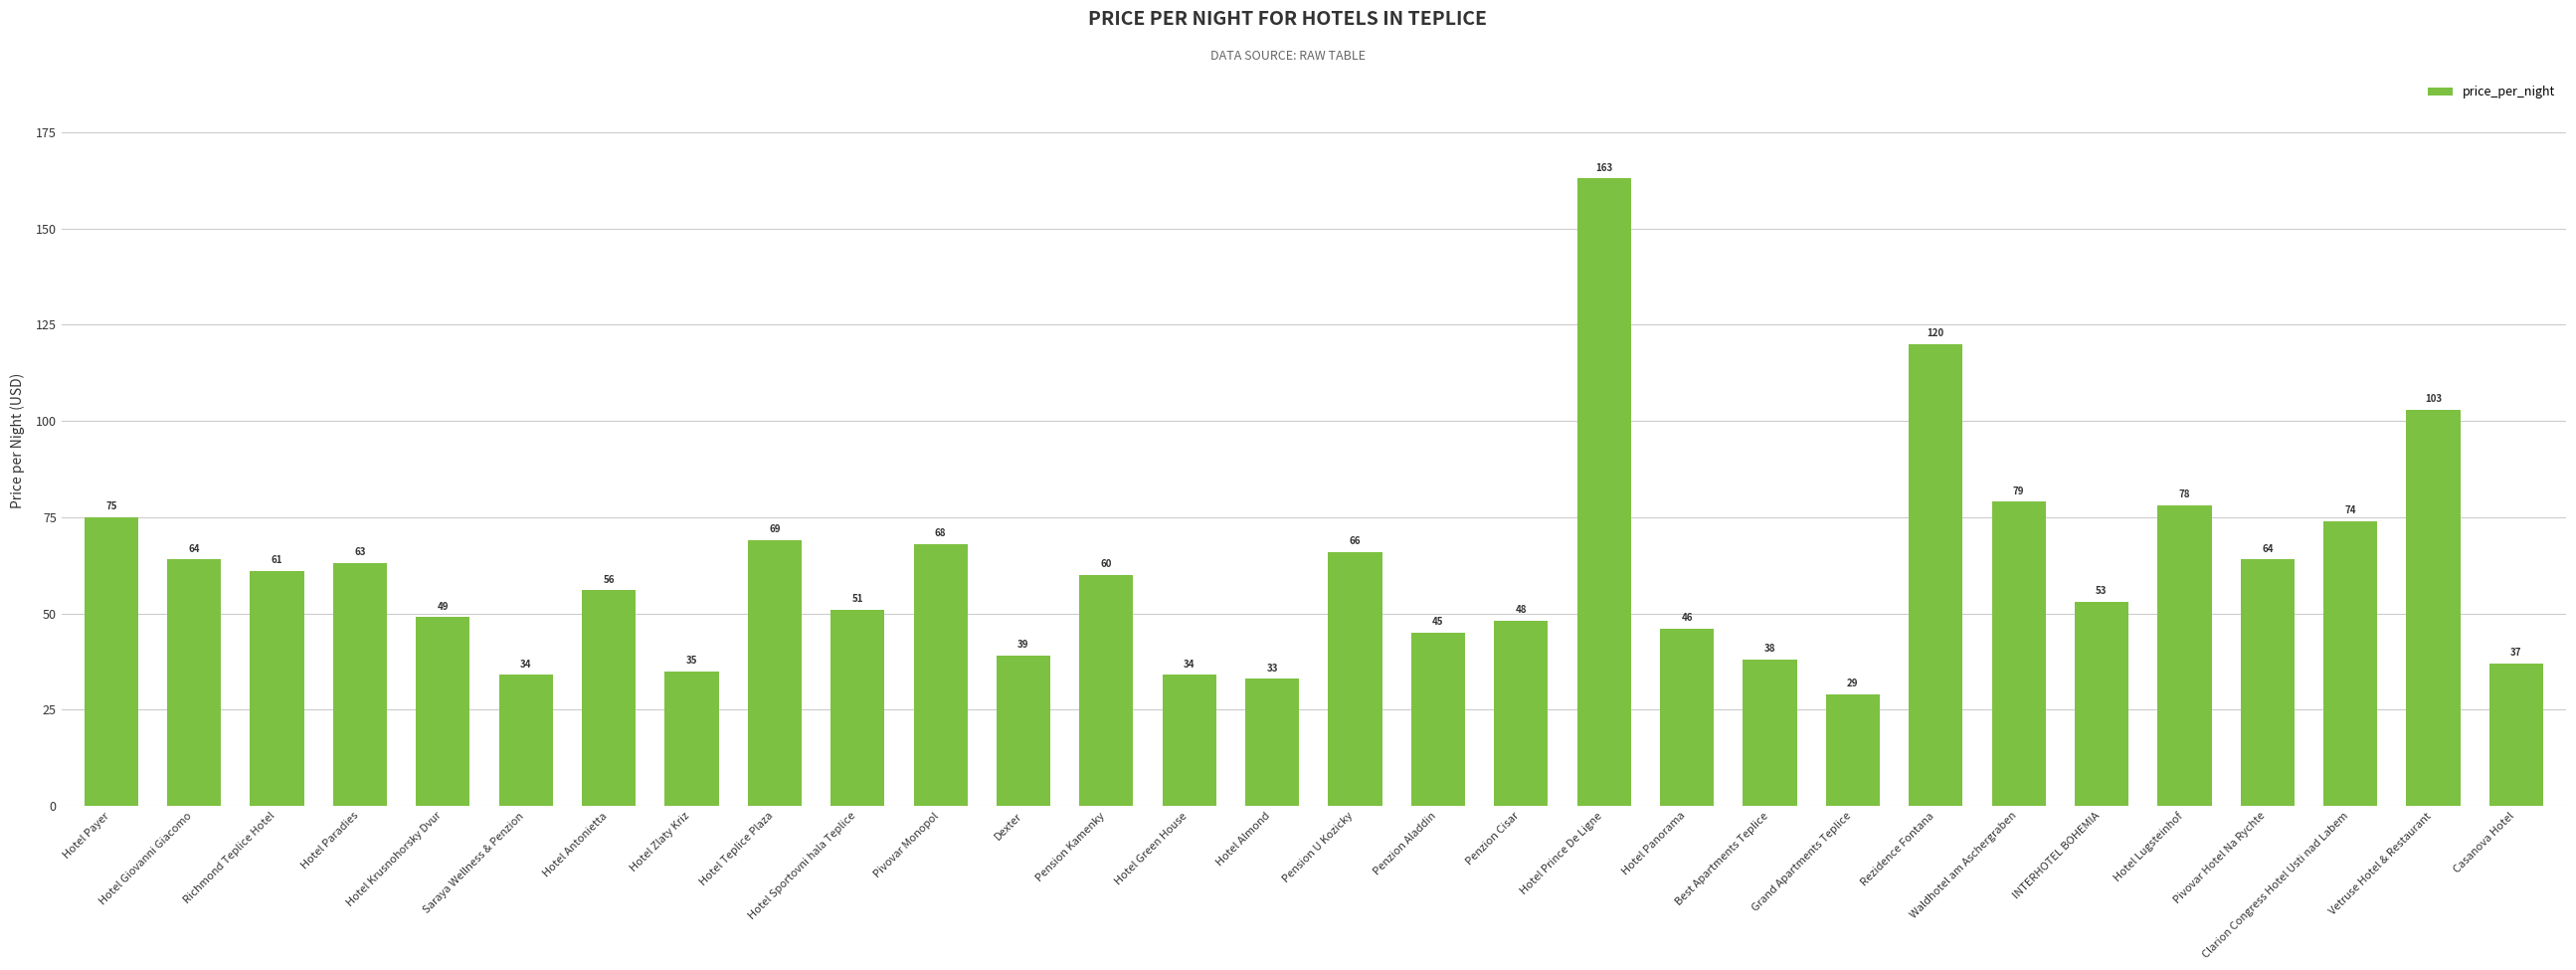

What is the smallest value displayed?

29